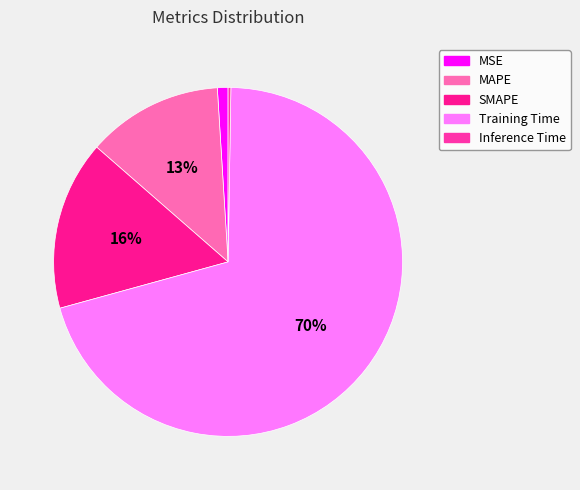

True or false: MAPE accounts for 4% of the total.

False